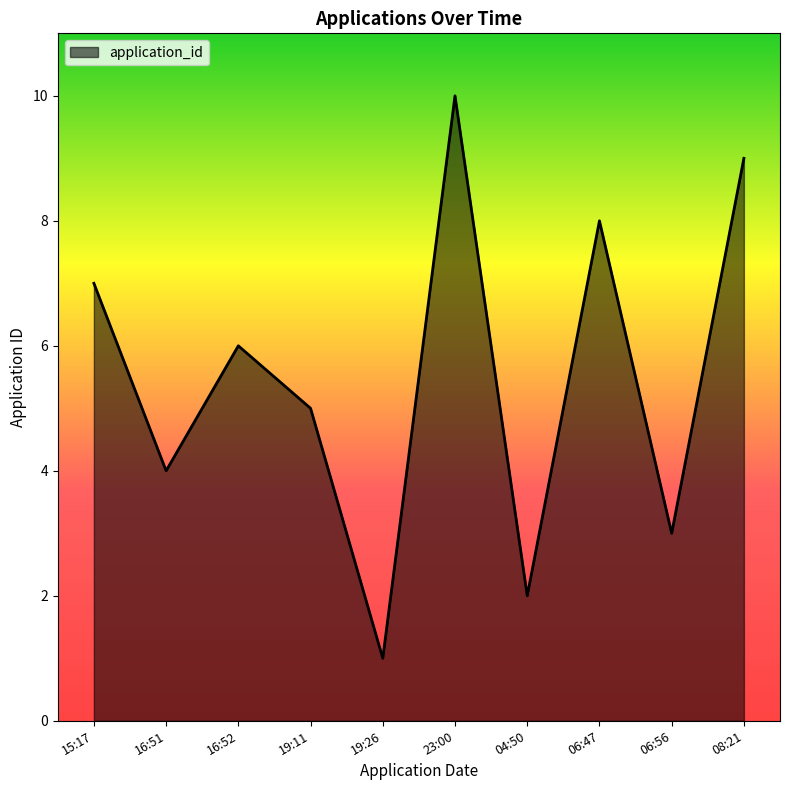

Read the value at 19:11.

5